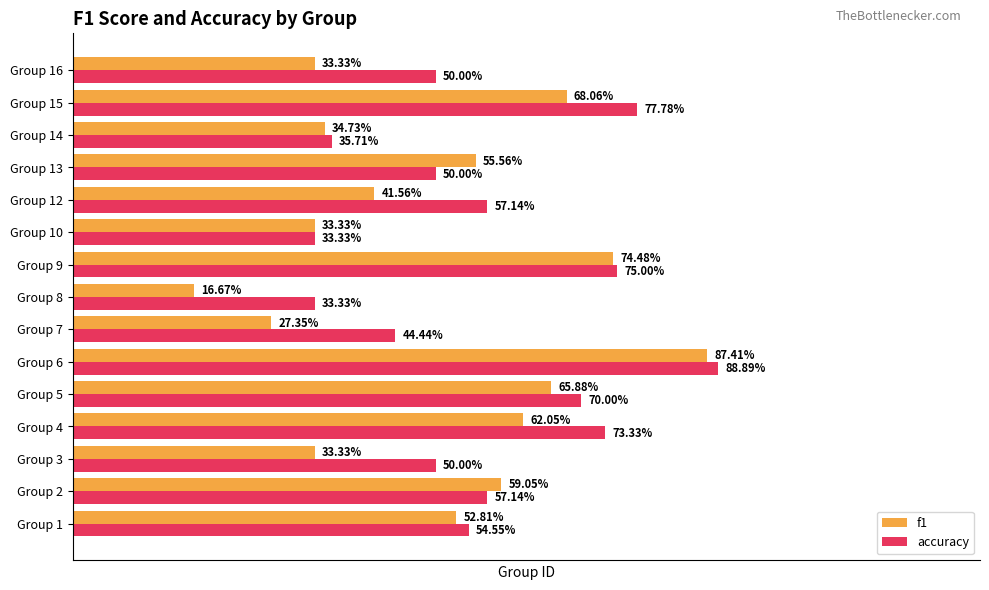

What are all the series names shown in the legend?

f1, accuracy